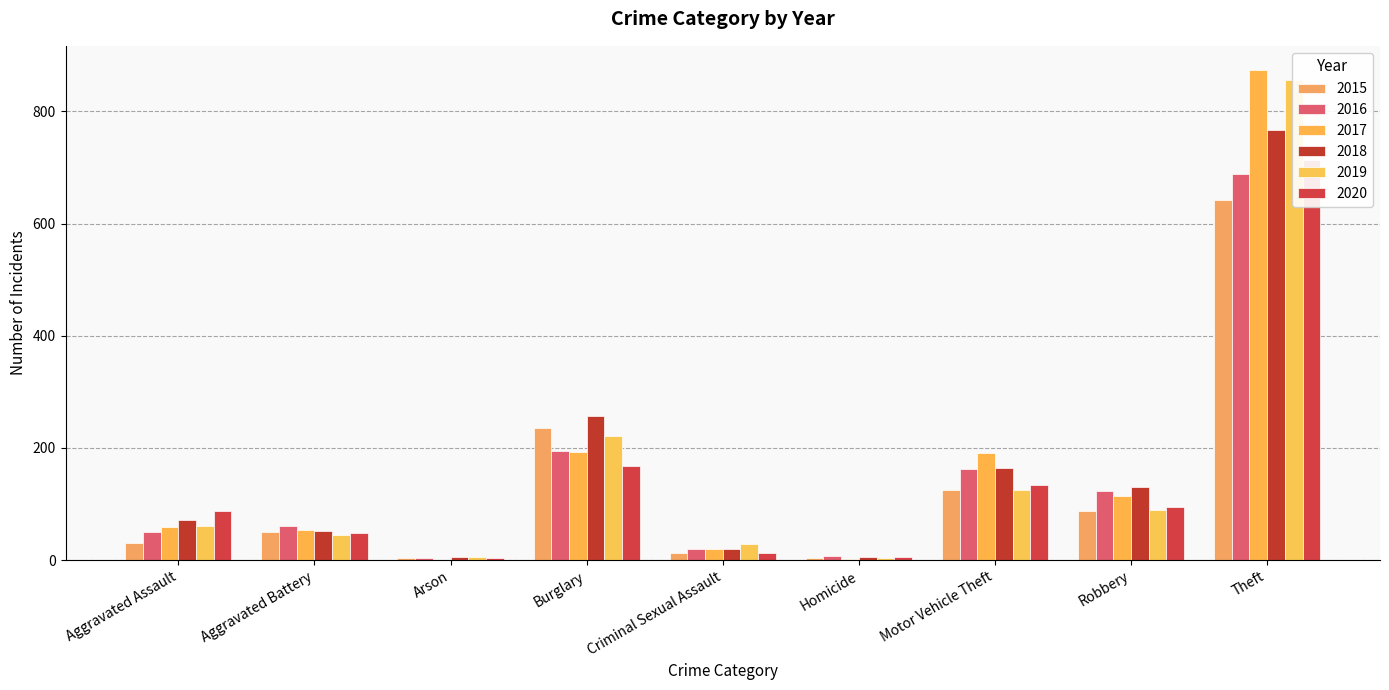

True or false: 2018 has a value of 5 at Homicide.

True